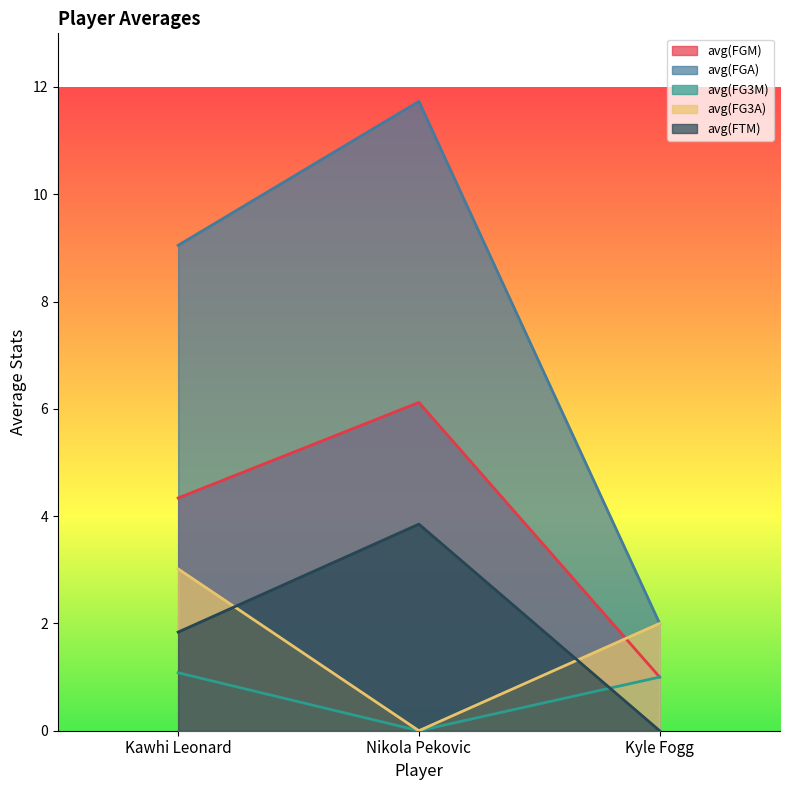

Does the chart have visible grid lines?

No